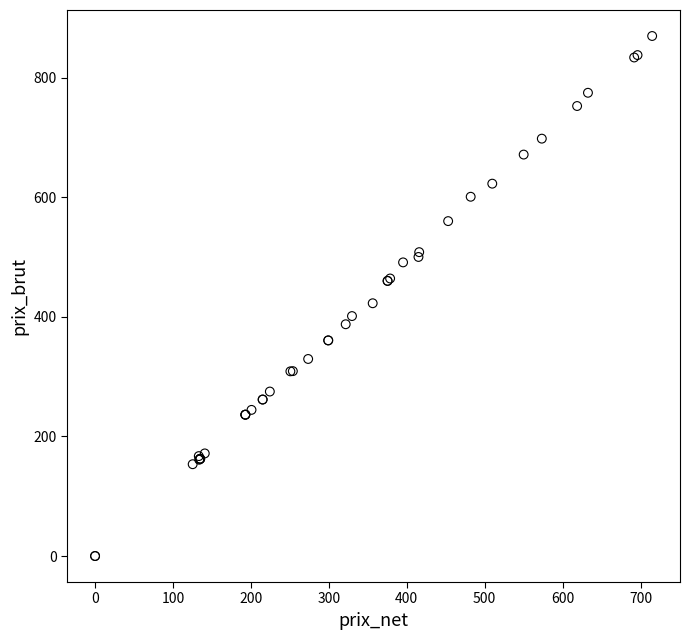

What Y value in the scatter plot is closest to 434?

422.6